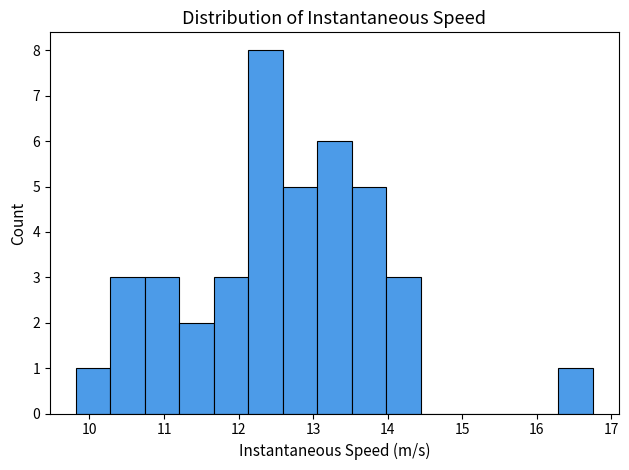

Reading left to right, list every bar in this chart as the range it spans on the x-axis followed by its height. Neither the bar edges nor the heights are printed on the chart, so give them approximately, as read against the axes.

9.8 to 10.3: 1
10.3 to 10.7: 3
10.7 to 11.2: 3
11.2 to 11.7: 2
11.7 to 12.1: 3
12.1 to 12.6: 8
12.6 to 13.1: 5
13.1 to 13.5: 6
13.5 to 14.0: 5
14.0 to 14.4: 3
14.4 to 14.9: 0
14.9 to 15.4: 0
15.4 to 15.8: 0
15.8 to 16.3: 0
16.3 to 16.8: 1